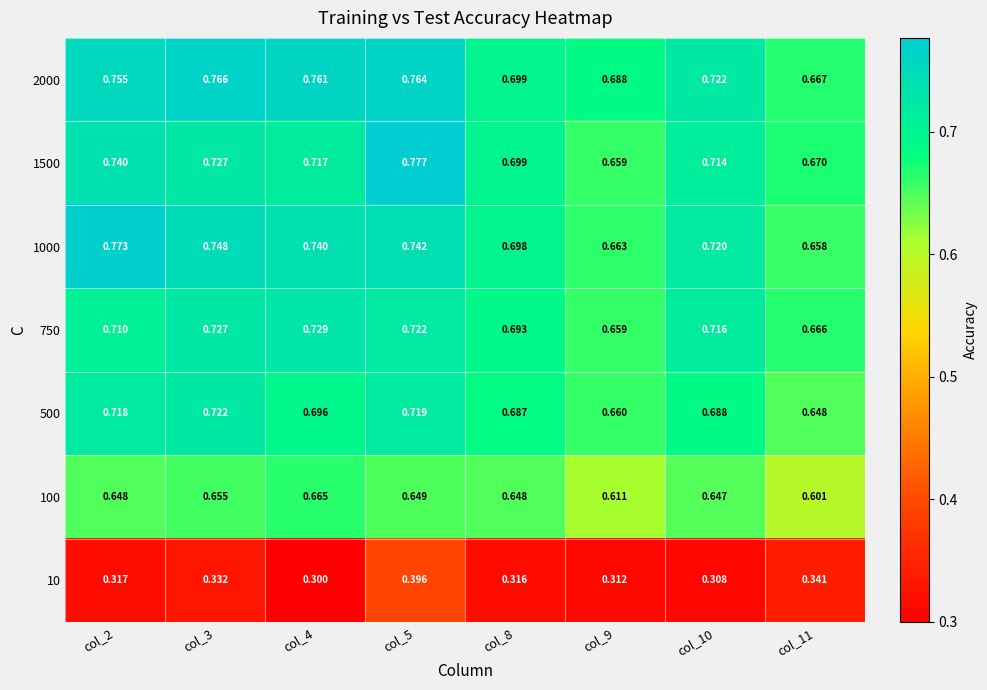

At how many categories does at least one series exceed 0?

8